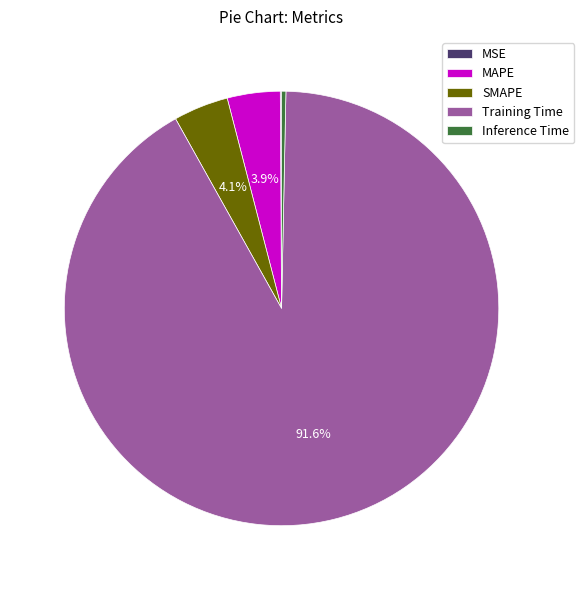

Which slice is the largest?

Training Time